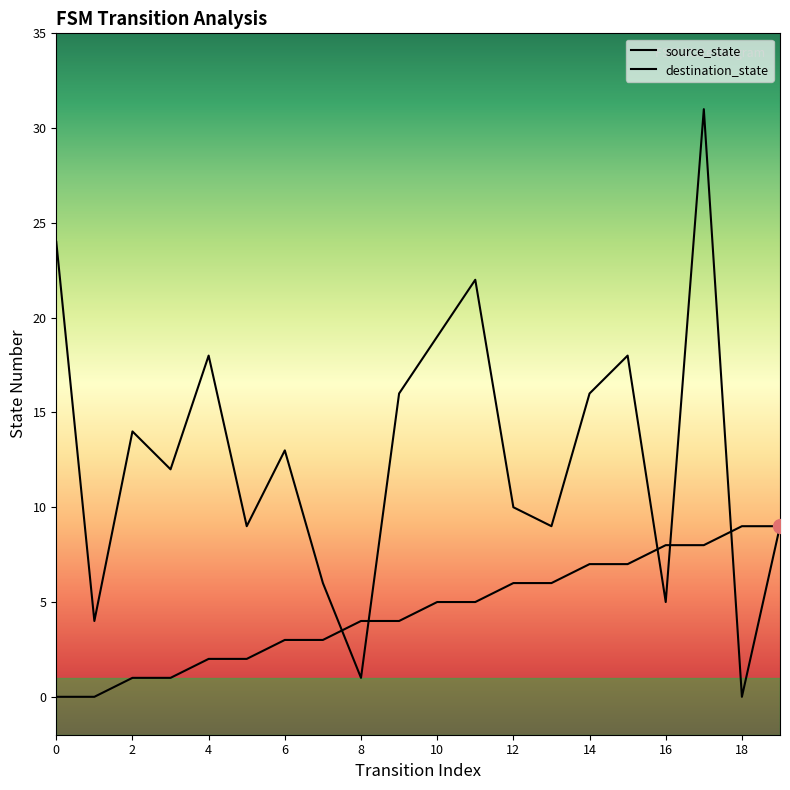

Reading left to right, transcribe all the data shown in this chart.

source_state: 0	0	1	1	2	2	3	3	4	4	5	5	6	6	7	7	8	8	9	9
destination_state: 24	4	14	12	18	9	13	6	1	16	19	22	10	9	16	18	5	31	0	9